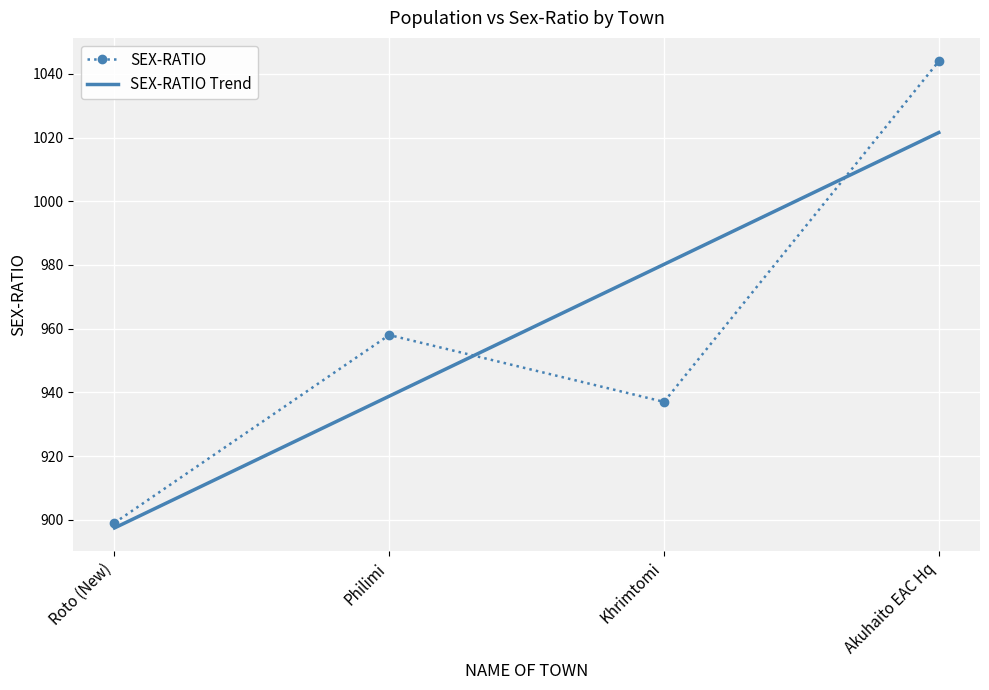

Is it true that SEX-RATIO Trend equals 1597.3 at Khrimtomi?

False